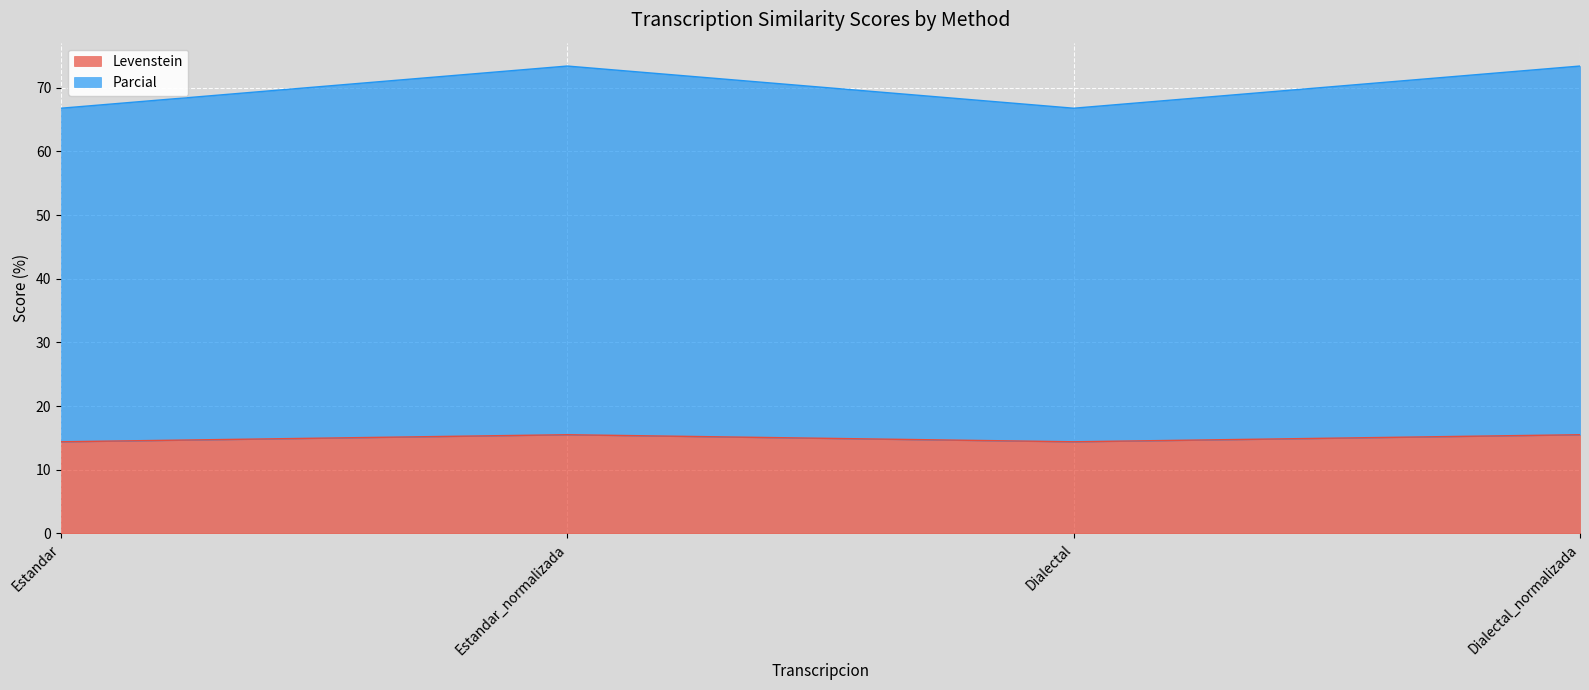

Rank the series by their maximum value, from lowest to highest.

Levenstein, Parcial